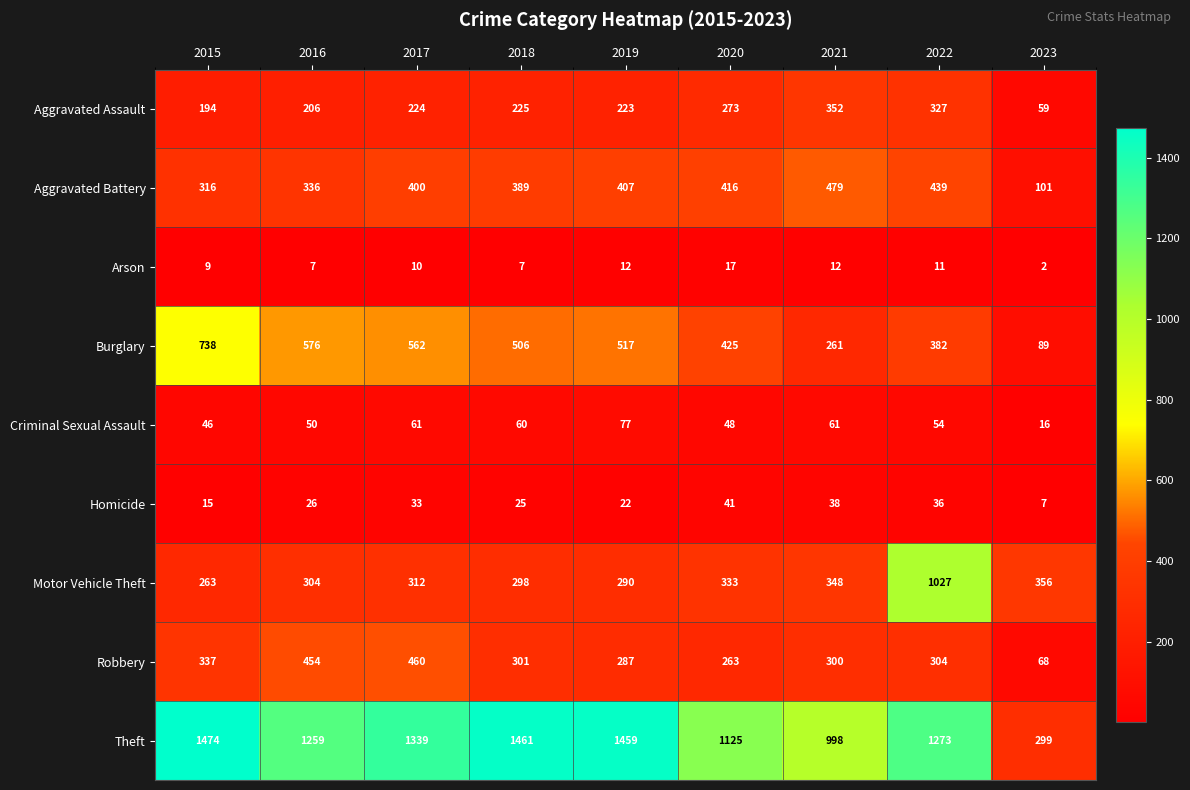

List the series in order of their peak value, highest first.

Theft, Motor Vehicle Theft, Burglary, Aggravated Battery, Robbery, Aggravated Assault, Criminal Sexual Assault, Homicide, Arson